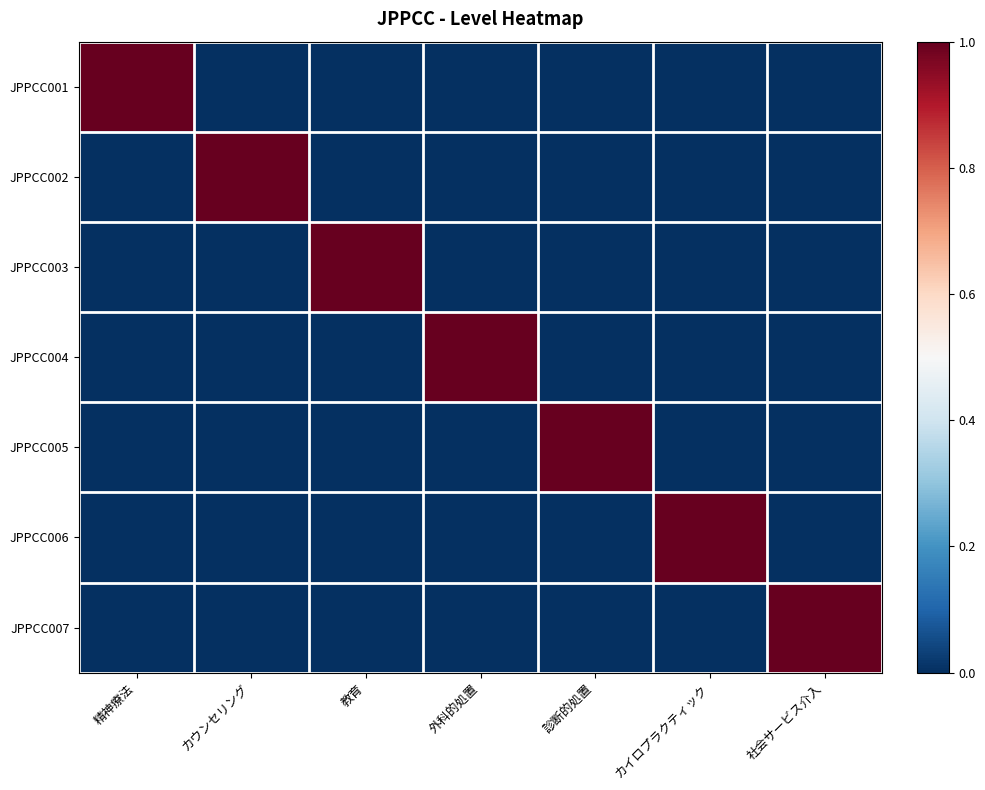

What is the difference between the highest and lowest values at 精神療法?

1